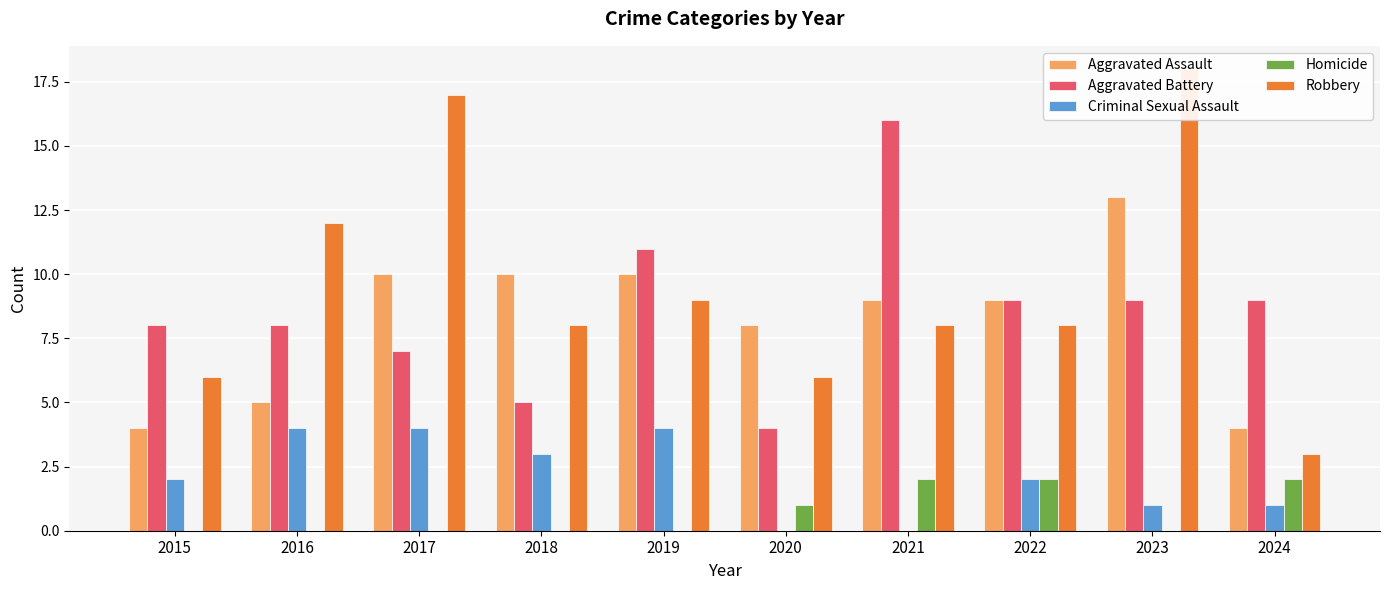

What is the sum of all Robbery values?

95